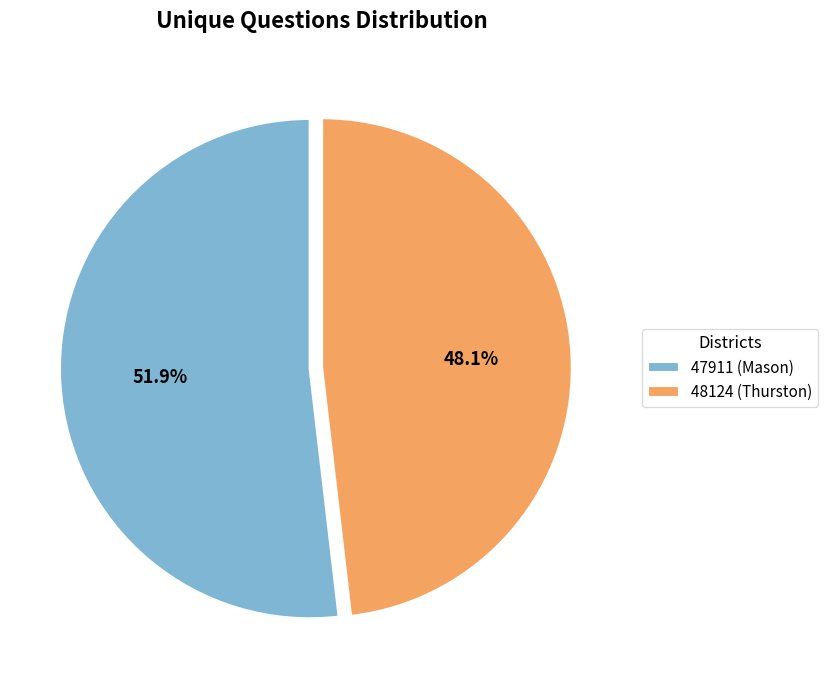

What is the majority slice?

47911 (Mason)